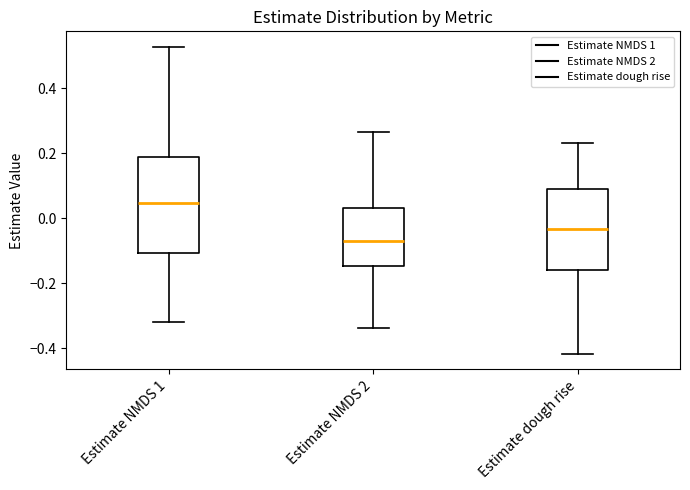

Which box has the highest median line?

Estimate NMDS 1